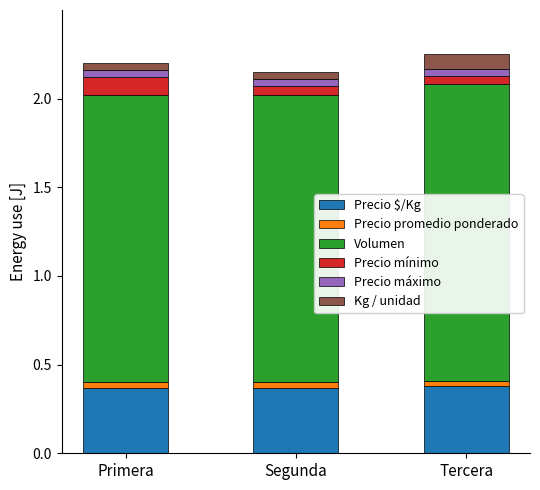

Count the Precio $/Kg values in the range 0 to 1.

3